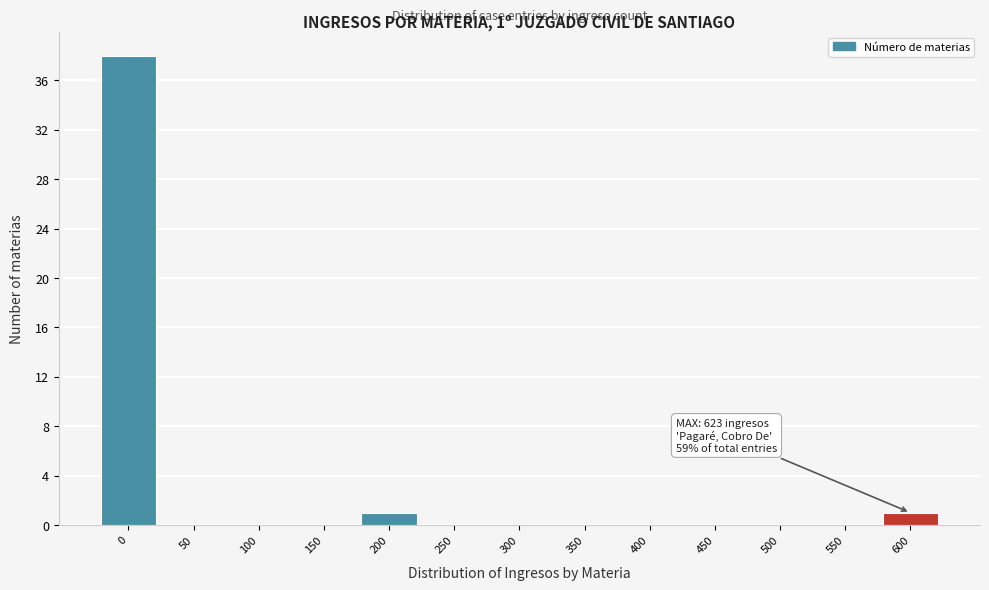

Reading left to right, what are all the values shown in this chart?

0=38	50=0	100=0	150=0	200=1	250=0	300=0	350=0	400=0	450=0	500=0	550=0	600=1